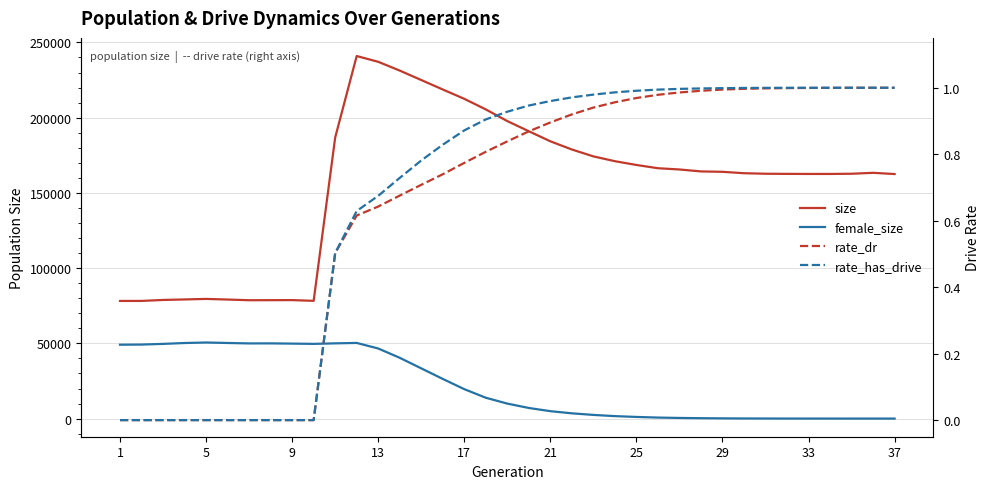

Read the size value at 29.

163089.0